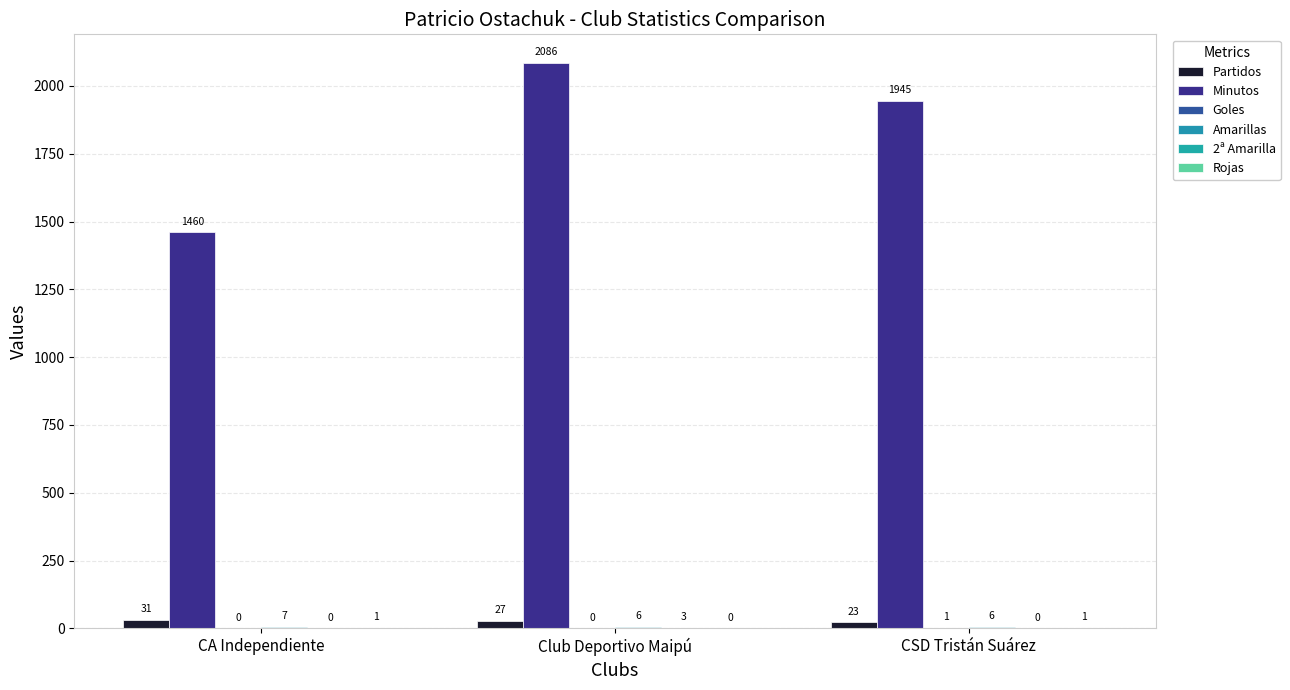

What is the spread (max minus min) of values at CA Independiente?

1460